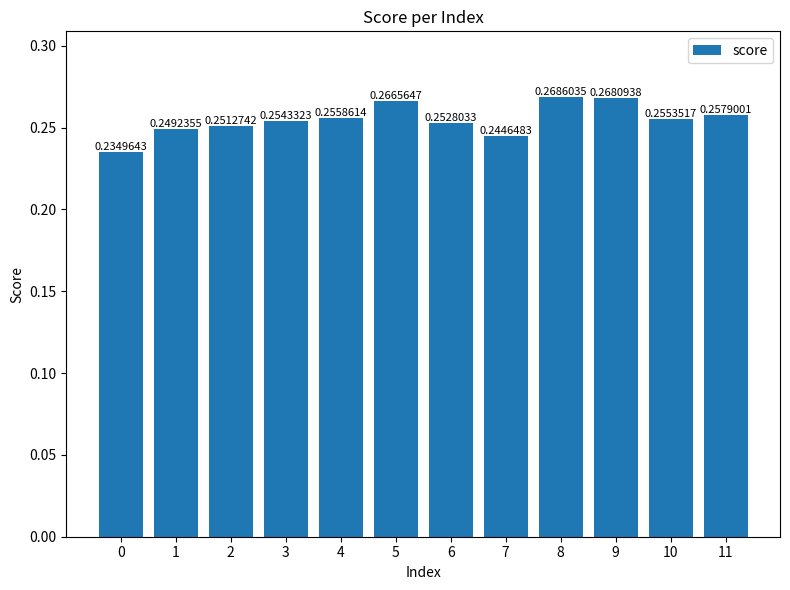

Between 1 and 8, which is larger?

8